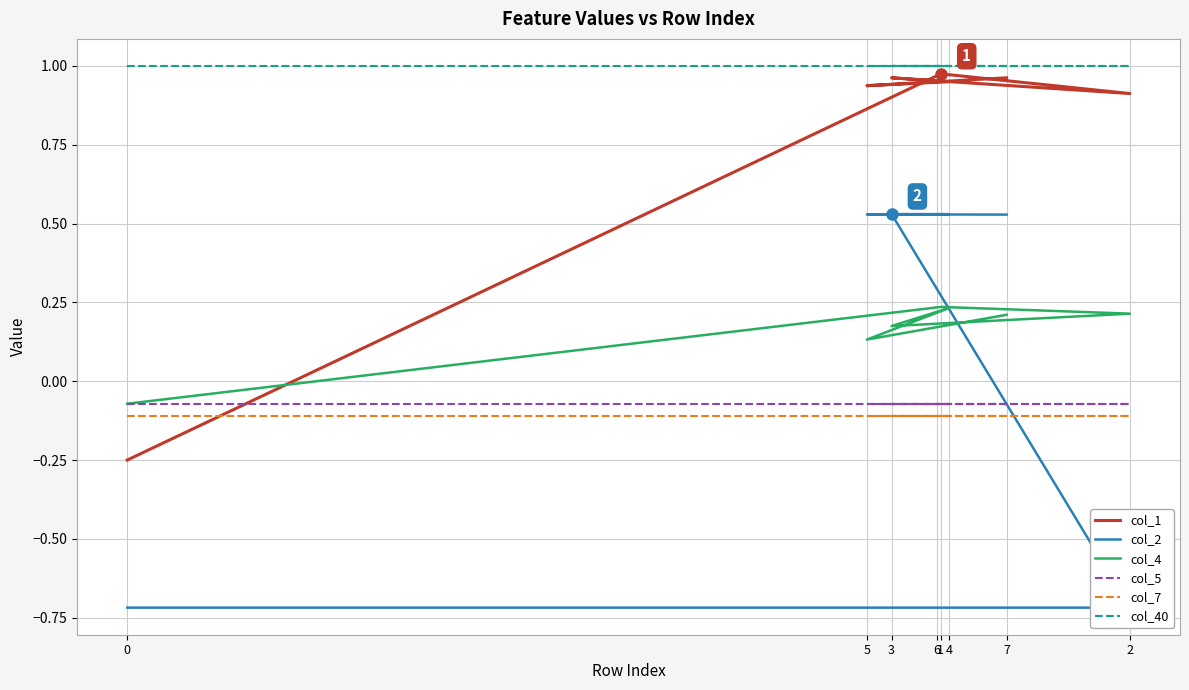

How many lines are shown in the chart?

6